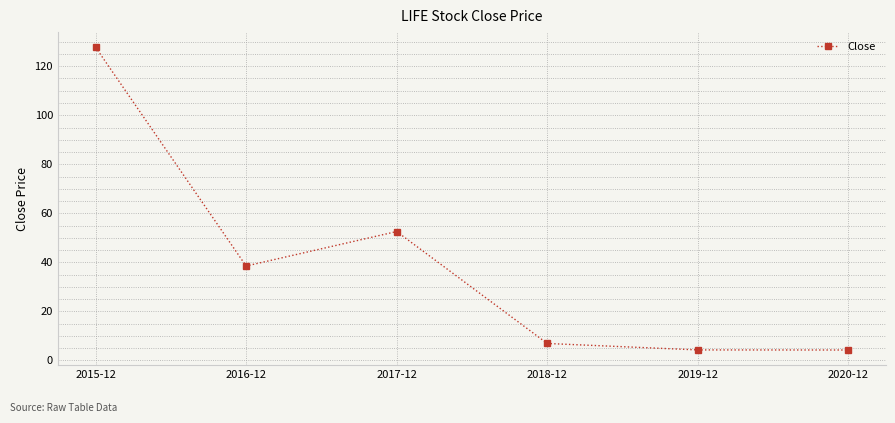

What is the smallest value displayed?

4.2